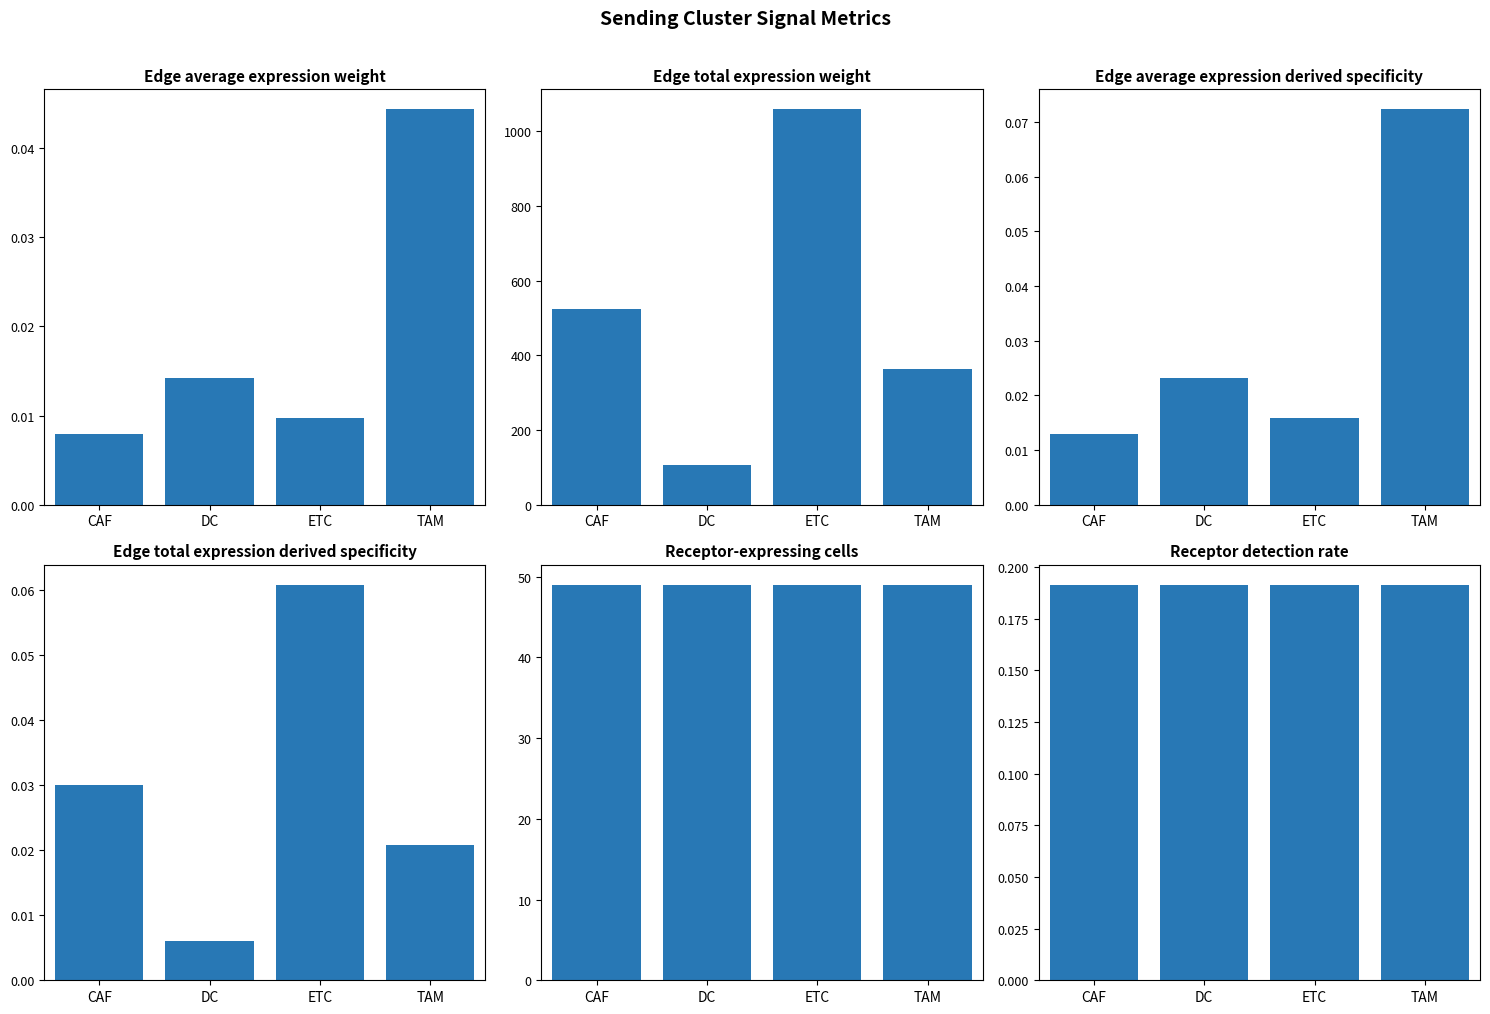

What is the label of the 2nd bar from the right?

ETC